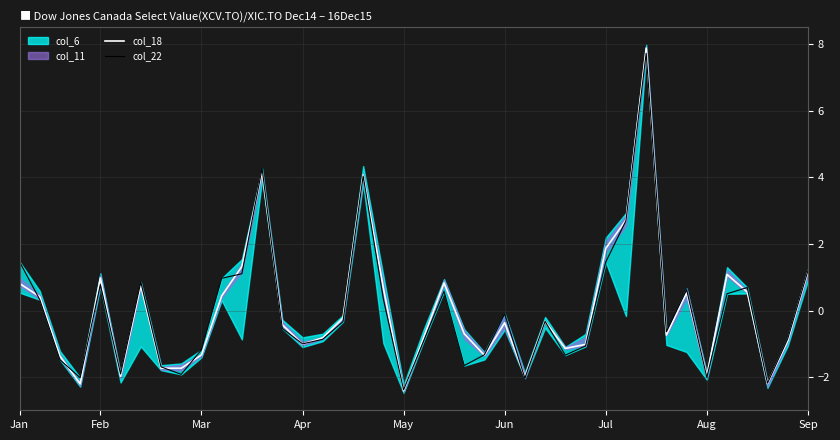

How many times do col_22 and col_18 cross each other?

20